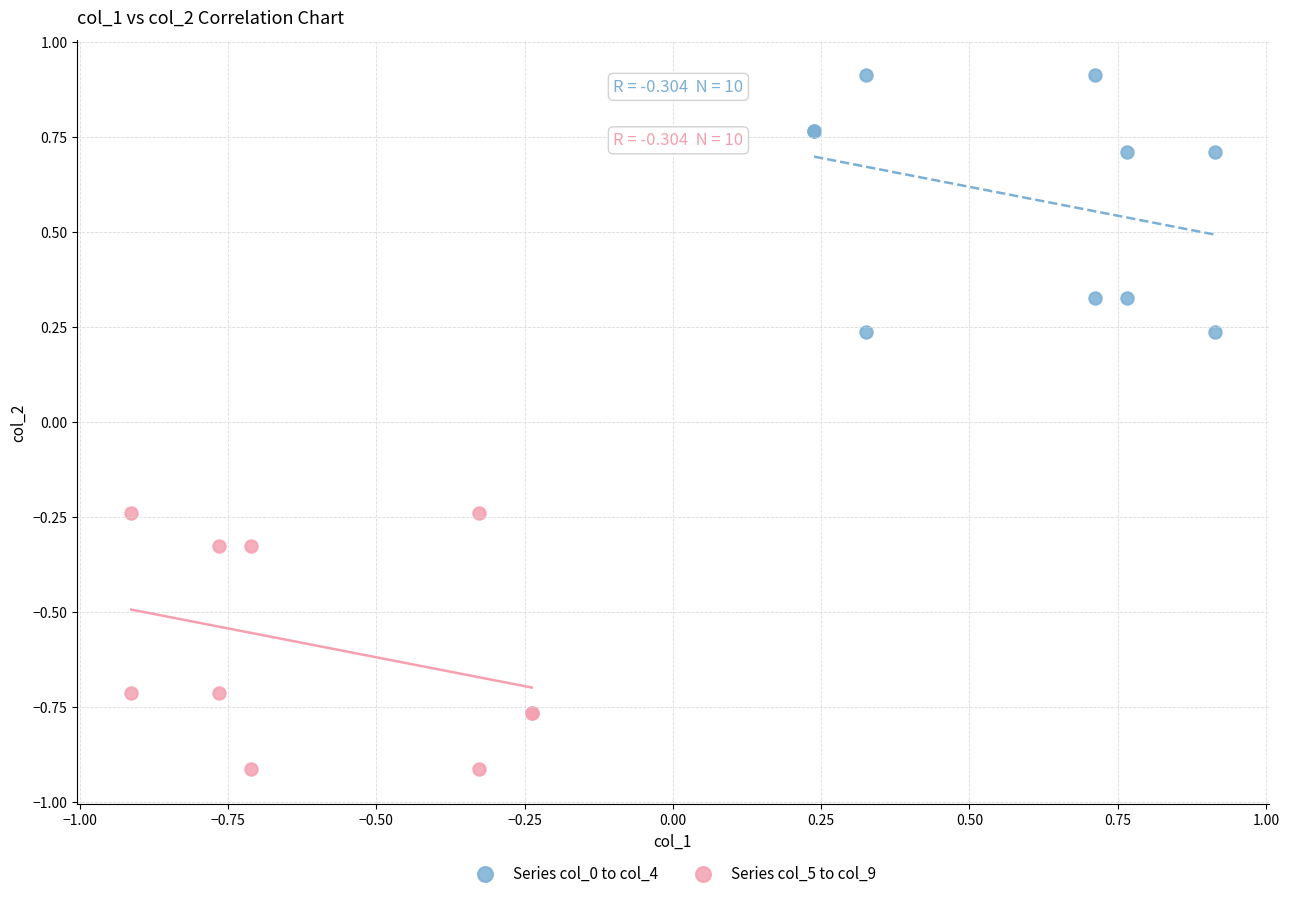

Which series reaches the minimum Y coordinate?

Series col_5 to col_9